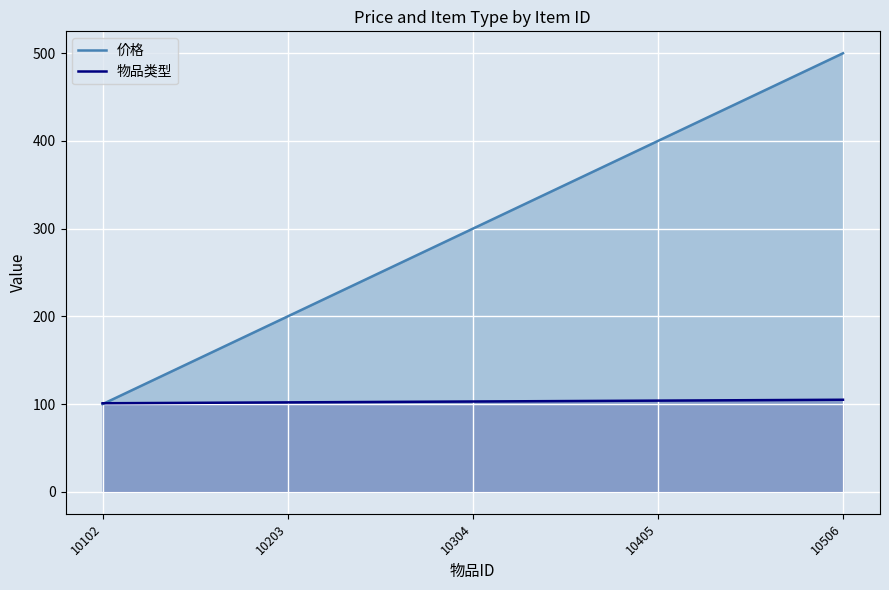

What is the maximum value shown in the chart?

500